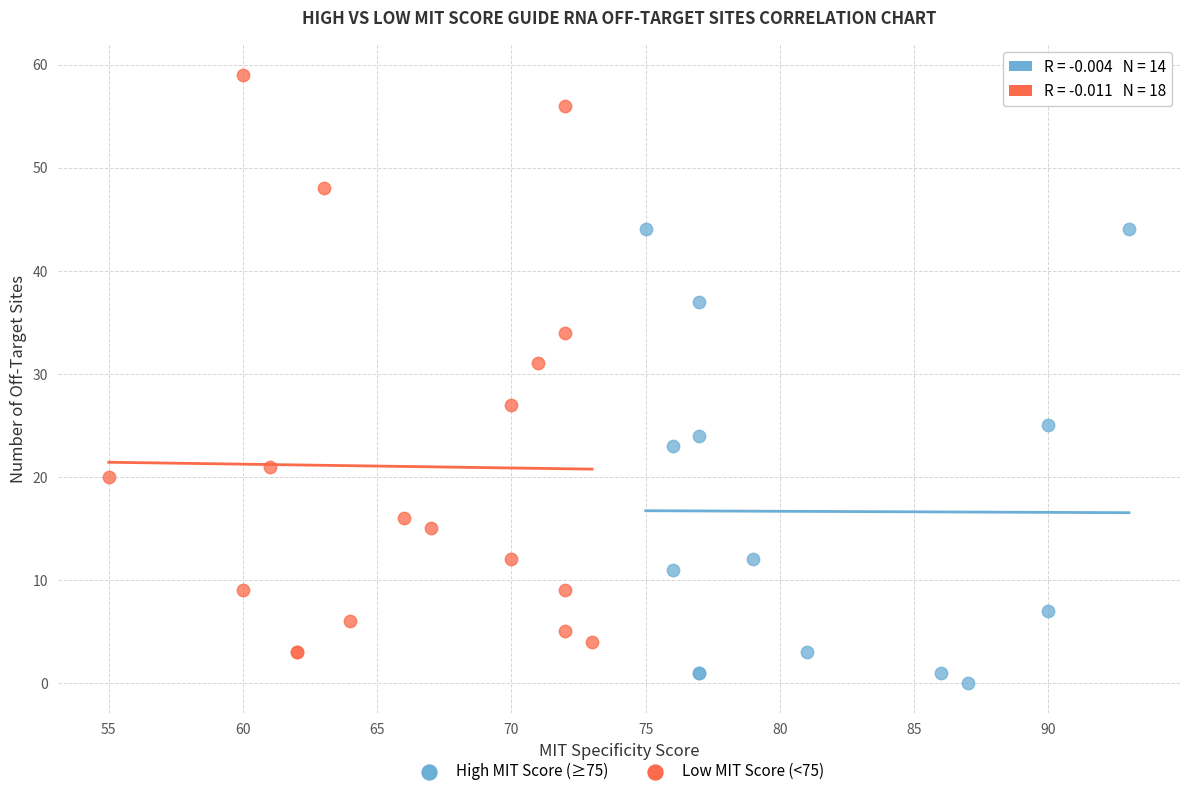

Which series has the largest Y range (max minus min)?

Low MIT Score (<75)